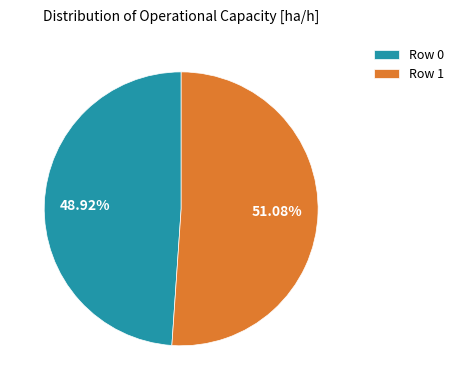

How many segments does this pie chart have?

2